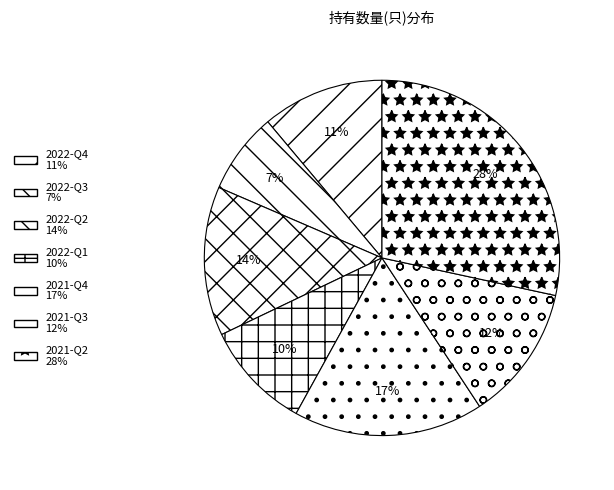

Count the number of slices in the pie.

7